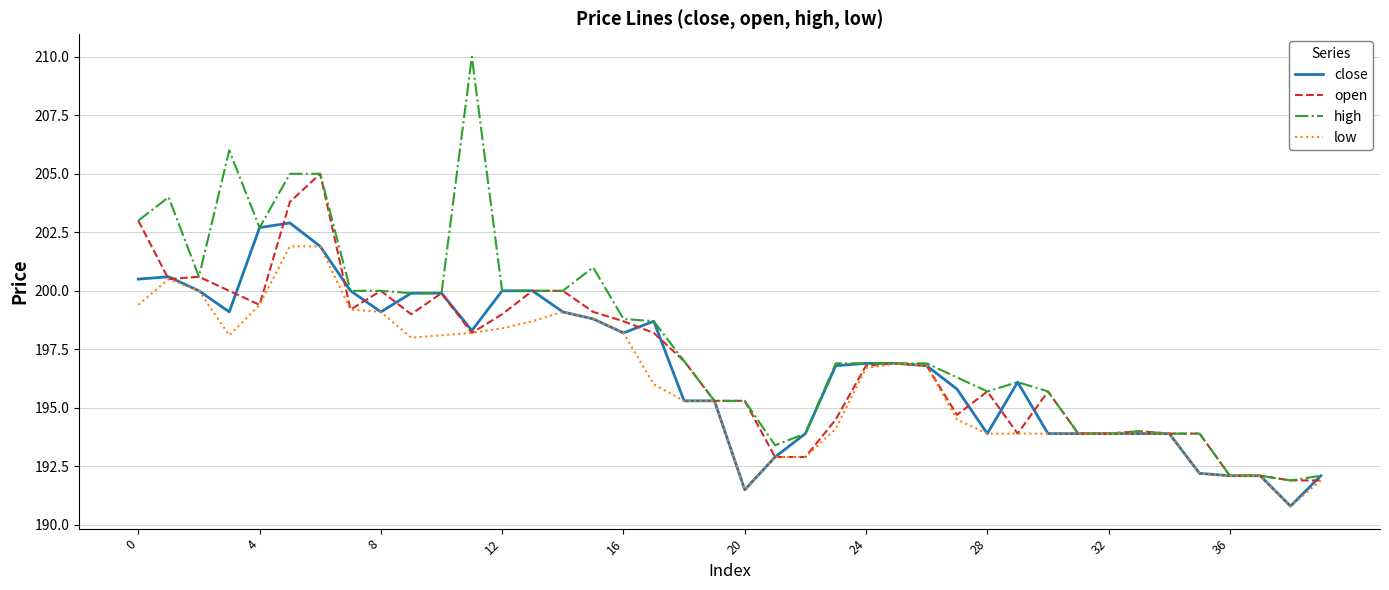

Rank the series by their maximum value, from highest to lowest.

high, open, close, low